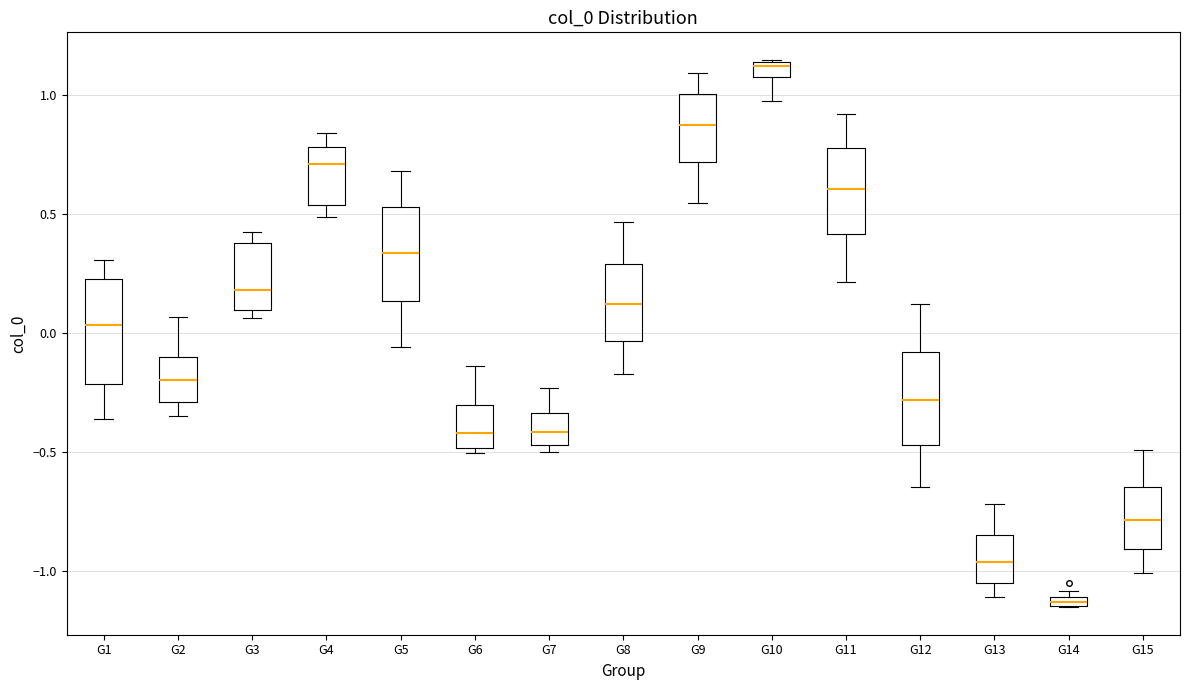

Where is the lower edge of the box for G2 on the y-axis? The values are not printed on the chart, so give them approximately, as read against the axis.

-0.30